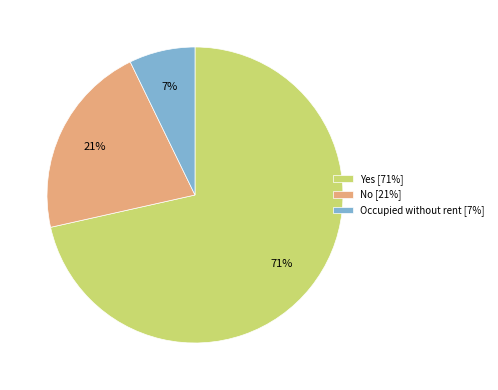

Is it true that No is 13% of the pie?

False